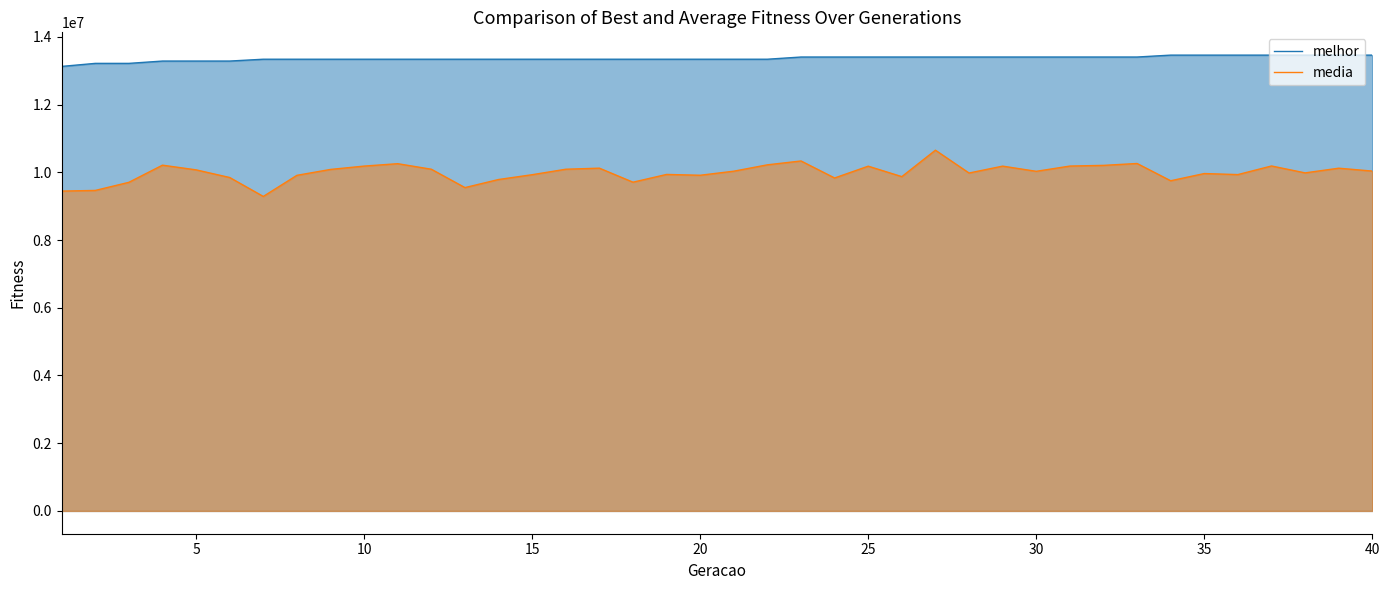

Which series has the largest total across all categories?

melhor